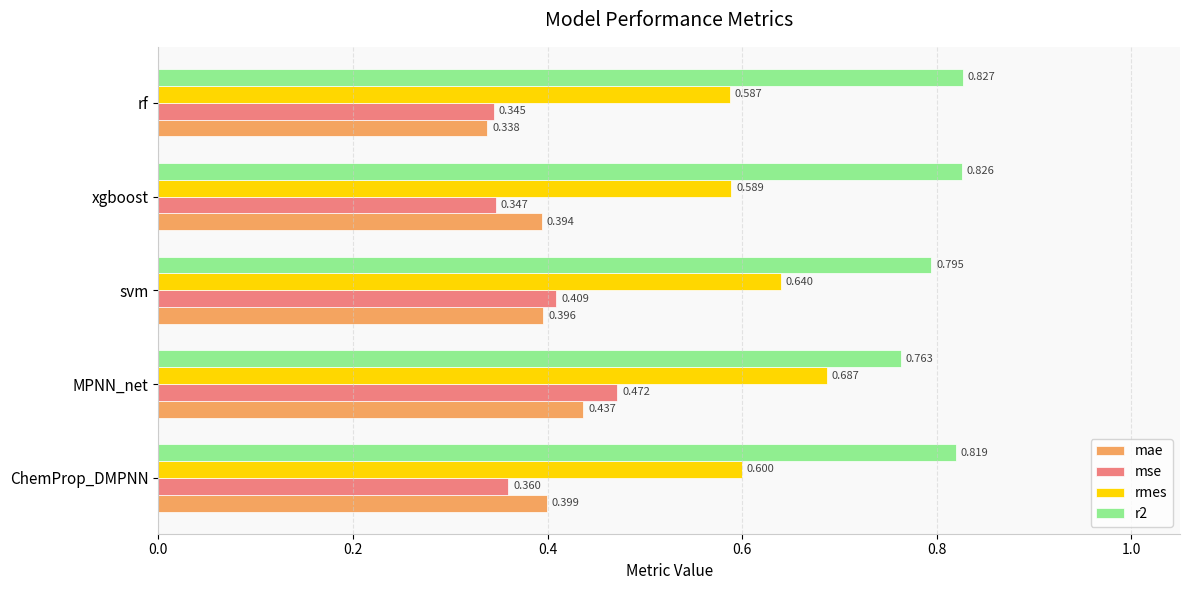

At which label does mae reach its peak?

MPNN_net